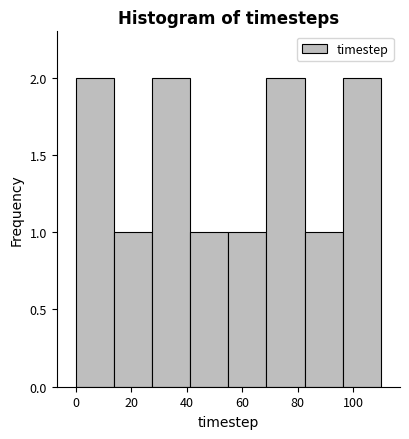

Reading left to right, transcribe this chart: for each bar, give the range it covers on the x-axis and its height. Neither the bar edges nor the heights are printed on the chart, so give them approximately, as read against the axes.

0 to 14: 2
14 to 28: 1
28 to 42: 2
42 to 56: 1
56 to 68: 1
68 to 82: 2
82 to 96: 1
96 to 110: 2